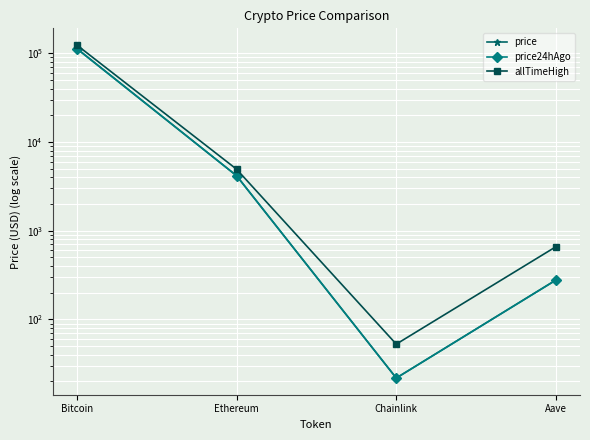

At which category does allTimeHigh reach its first local valley?

Chainlink